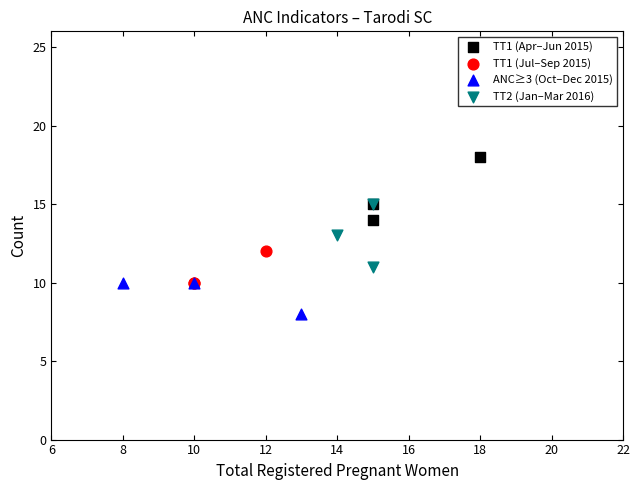

Which series contains the highest Y value?

TT1 (Apr–Jun 2015)